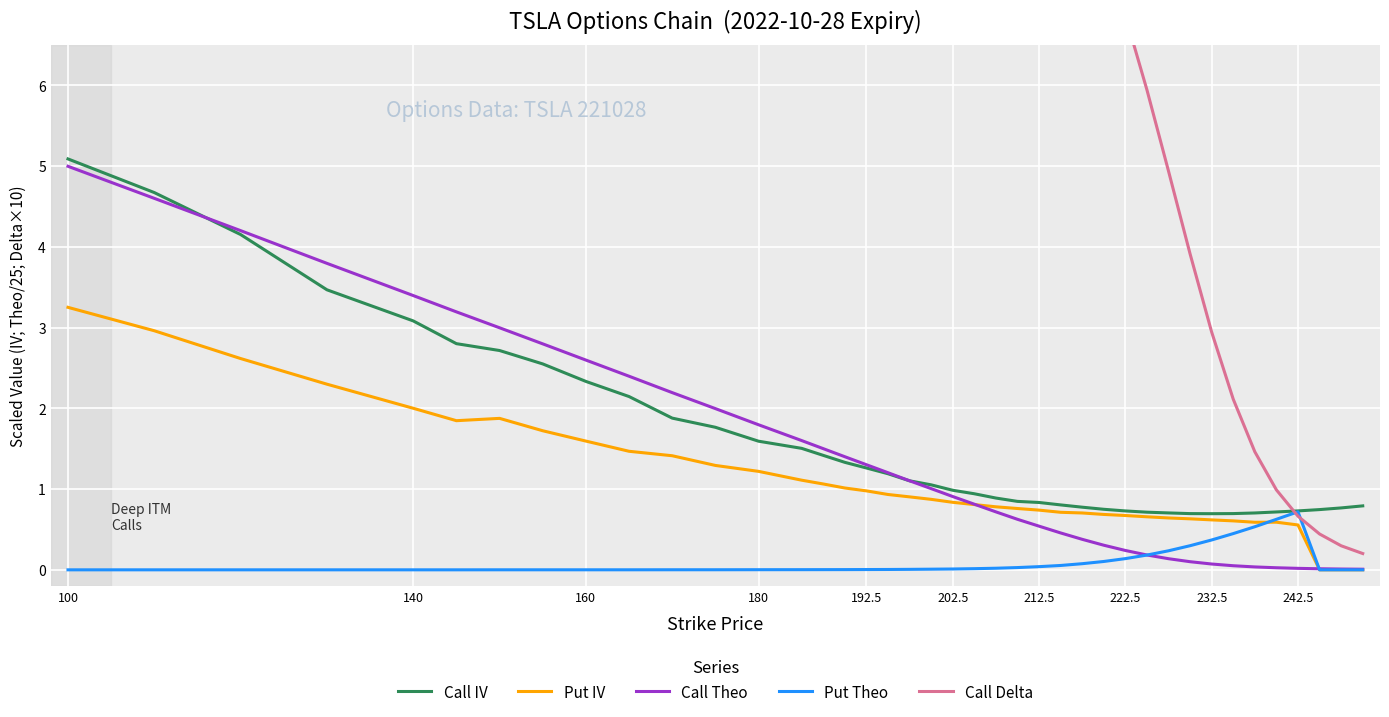

The Call Theo series shows 3.4 at 100. True or false?

False